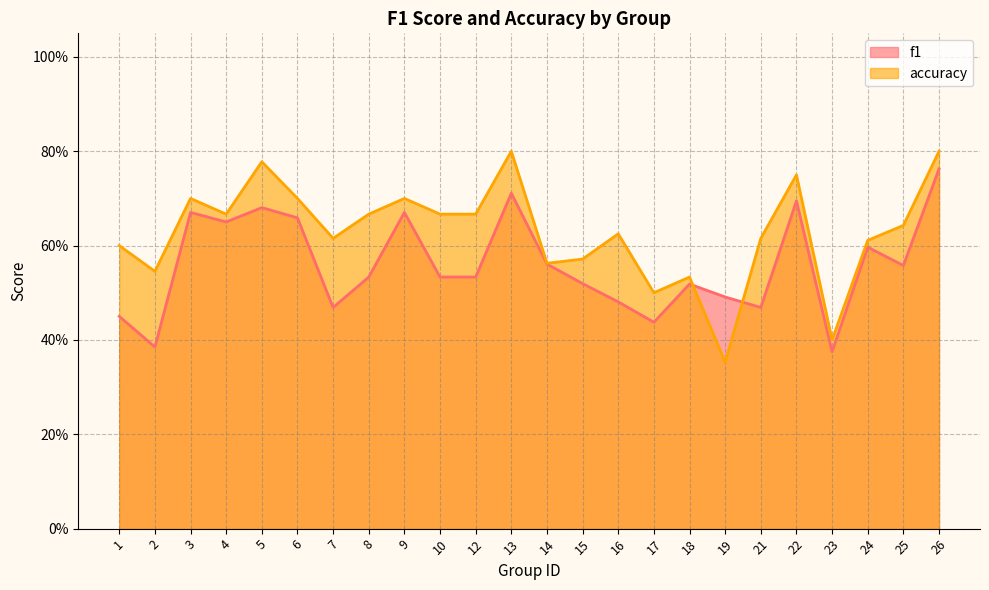

Where is the first local minimum for f1?

2